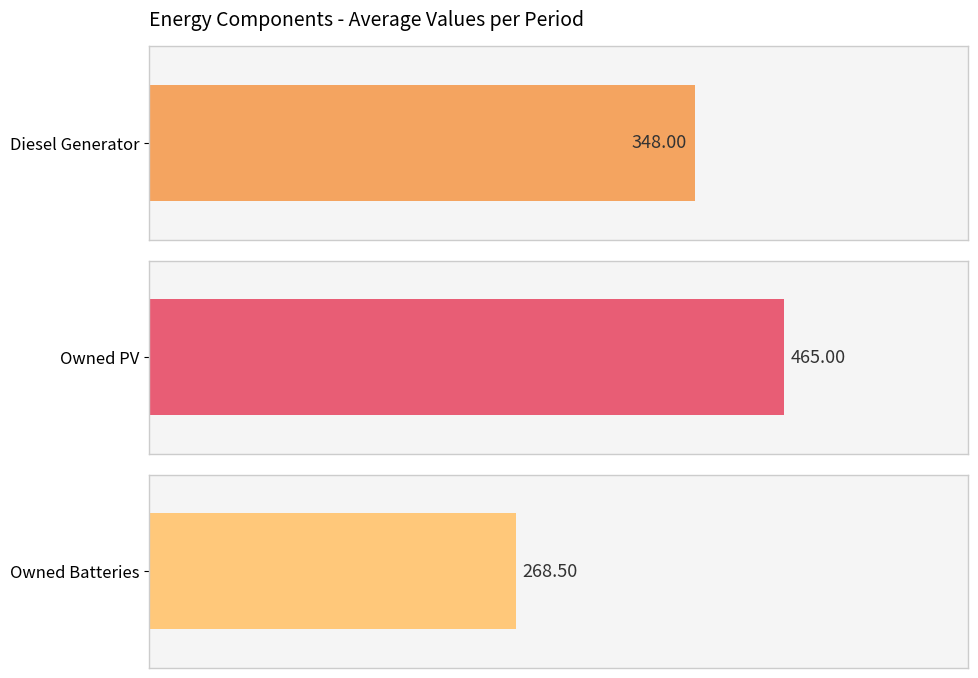

The Owned PV series shows 773 at 2. True or false?

False